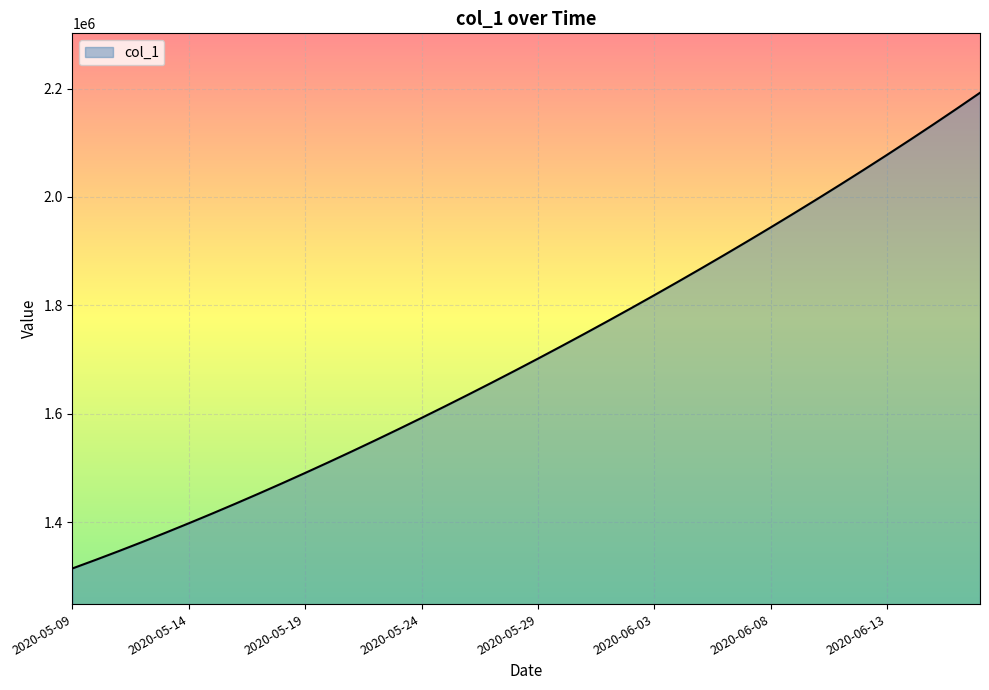

What is the difference between the maximum and second lowest values?

861240.4